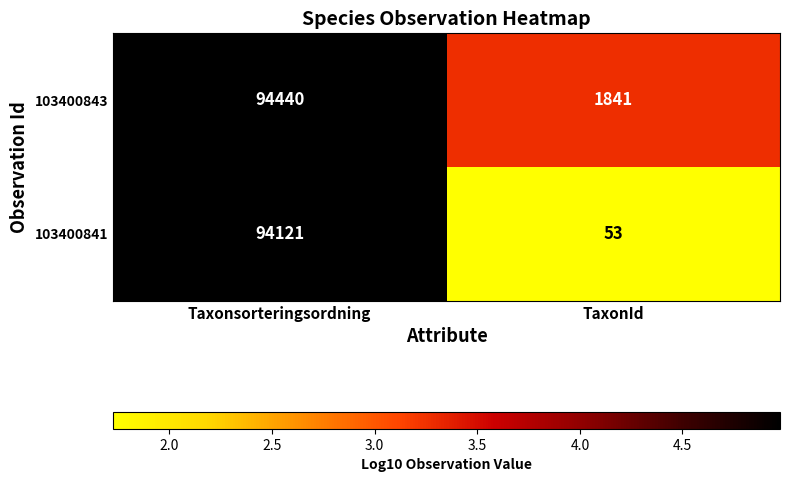

Reading right to left, extract all data points from this chart.

103400843: TaxonId=1841	Taxonsorteringsordning=94440
103400841: TaxonId=53	Taxonsorteringsordning=94121